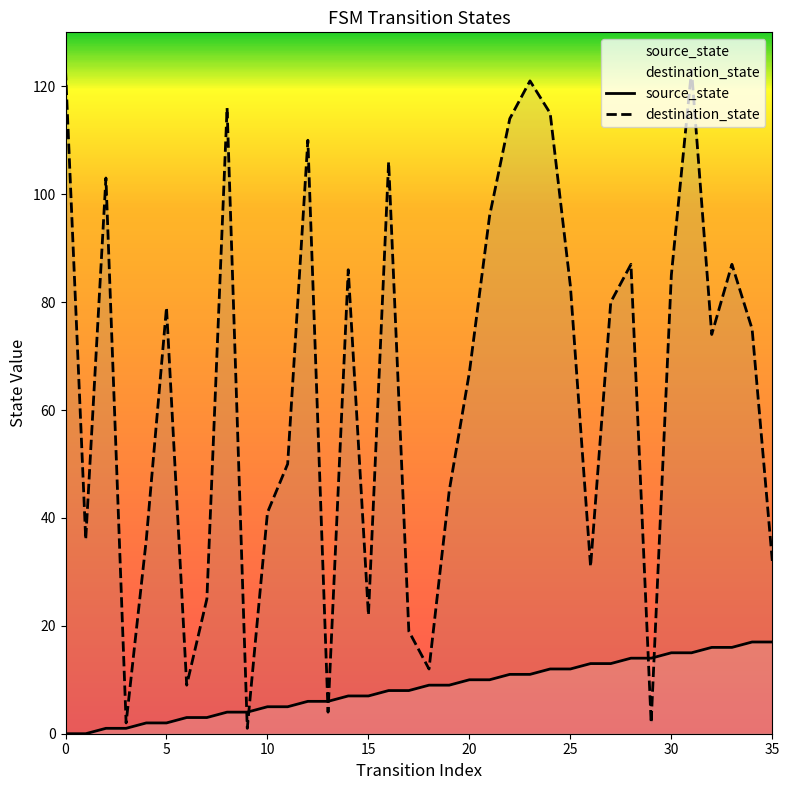

How many data points does each series have?

36